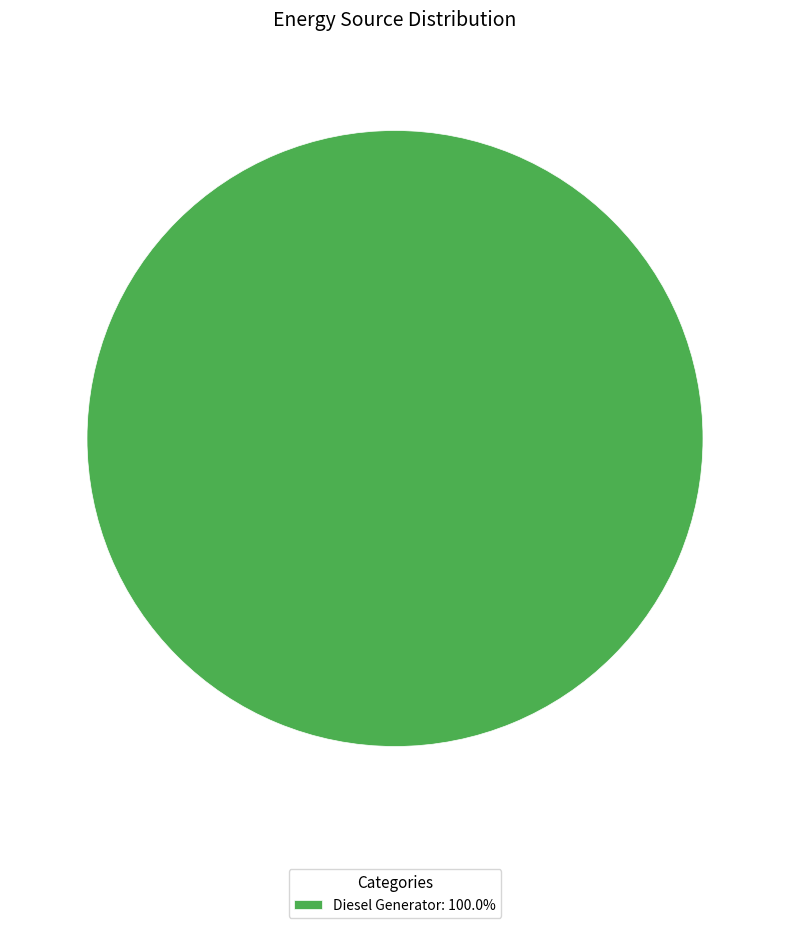

Does any single category account for the majority?

Yes